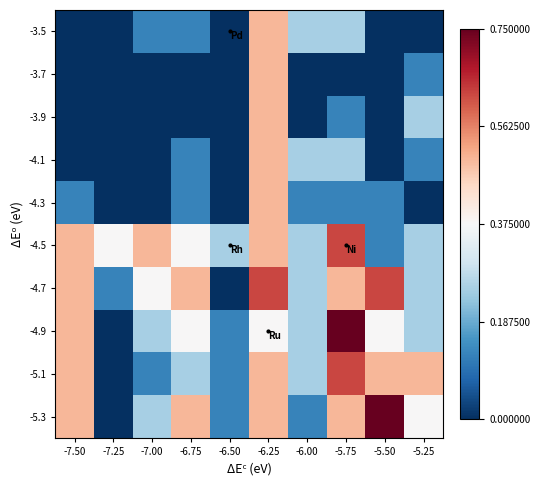

Reading left to right, extract all data points from this chart.

-3.5: -7.50=0.0	-7.25=0.0	-7.00=0.1	-6.75=0.1	-6.50=0.0	-6.25=0.5	-6.00=0.2	-5.75=0.2	-5.50=0.0	-5.25=0.0
-3.7: -7.50=0.0	-7.25=0.0	-7.00=0.0	-6.75=0.0	-6.50=0.0	-6.25=0.5	-6.00=0.0	-5.75=0.0	-5.50=0.0	-5.25=0.1
-3.9: -7.50=0.0	-7.25=0.0	-7.00=0.0	-6.75=0.0	-6.50=0.0	-6.25=0.5	-6.00=0.0	-5.75=0.1	-5.50=0.0	-5.25=0.2
-4.1: -7.50=0.0	-7.25=0.0	-7.00=0.0	-6.75=0.1	-6.50=0.0	-6.25=0.5	-6.00=0.2	-5.75=0.2	-5.50=0.0	-5.25=0.1
-4.3: -7.50=0.1	-7.25=0.0	-7.00=0.0	-6.75=0.1	-6.50=0.0	-6.25=0.5	-6.00=0.1	-5.75=0.1	-5.50=0.1	-5.25=0.0
-4.5: -7.50=0.5	-7.25=0.4	-7.00=0.5	-6.75=0.4	-6.50=0.2	-6.25=0.5	-6.00=0.2	-5.75=0.6	-5.50=0.1	-5.25=0.2
-4.7: -7.50=0.5	-7.25=0.1	-7.00=0.4	-6.75=0.5	-6.50=0.0	-6.25=0.6	-6.00=0.2	-5.75=0.5	-5.50=0.6	-5.25=0.2
-4.9: -7.50=0.5	-7.25=0.0	-7.00=0.2	-6.75=0.4	-6.50=0.1	-6.25=0.4	-6.00=0.2	-5.75=0.8	-5.50=0.4	-5.25=0.2
-5.1: -7.50=0.5	-7.25=0.0	-7.00=0.1	-6.75=0.2	-6.50=0.1	-6.25=0.5	-6.00=0.2	-5.75=0.6	-5.50=0.5	-5.25=0.5
-5.3: -7.50=0.5	-7.25=0.0	-7.00=0.2	-6.75=0.5	-6.50=0.1	-6.25=0.5	-6.00=0.1	-5.75=0.5	-5.50=0.8	-5.25=0.4